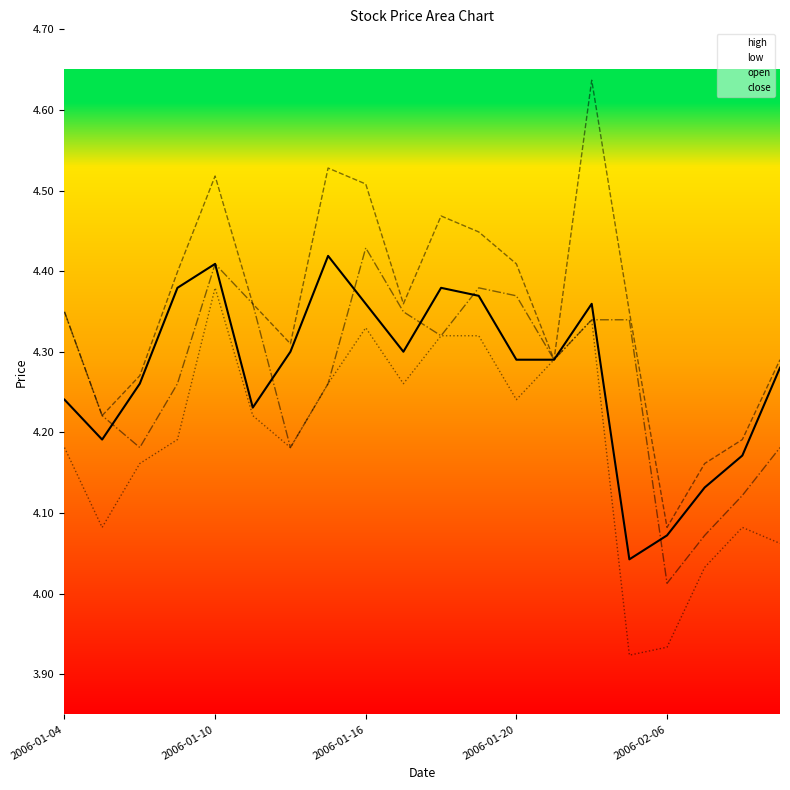

At 7, list the series in order from largest to smallest.

high, close, low, open